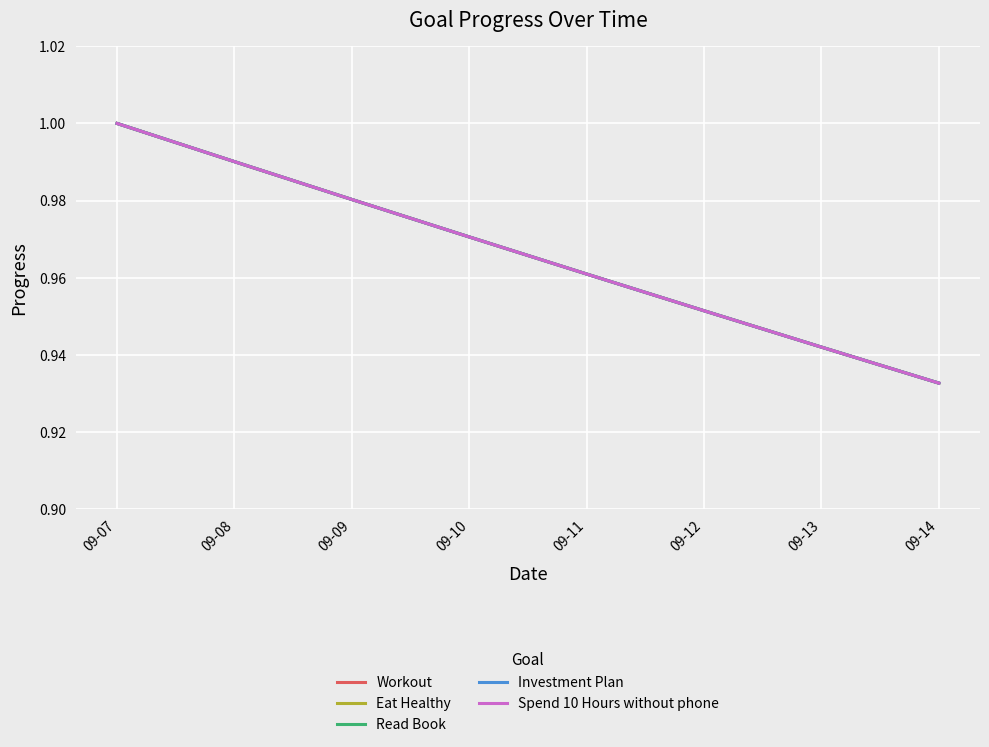

Is it true that Spend 10 Hours without phone equals 1.7 at 09-11?

False